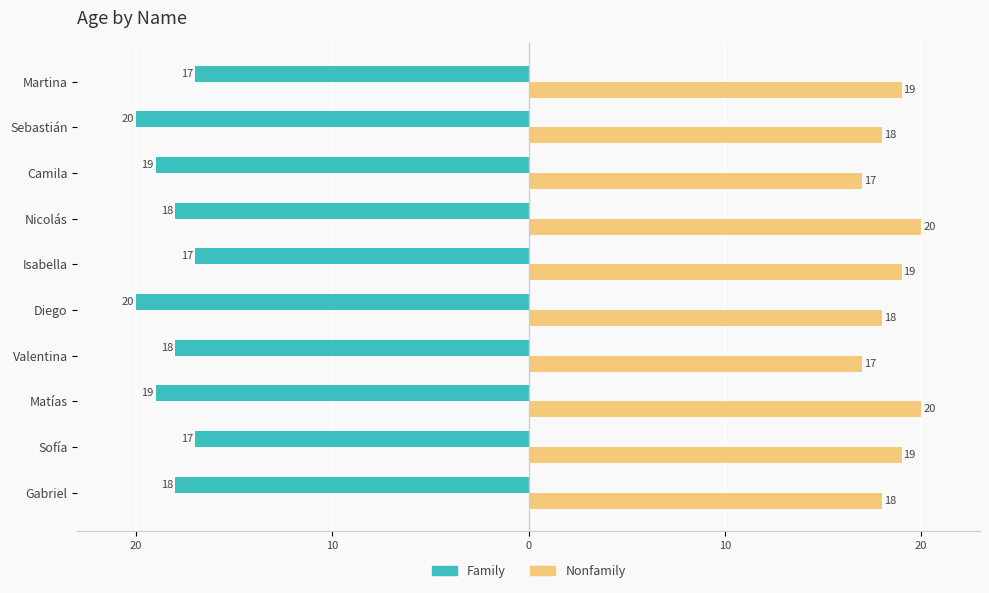

List the series in order of their overall mean, lowest first.

Family, Nonfamily